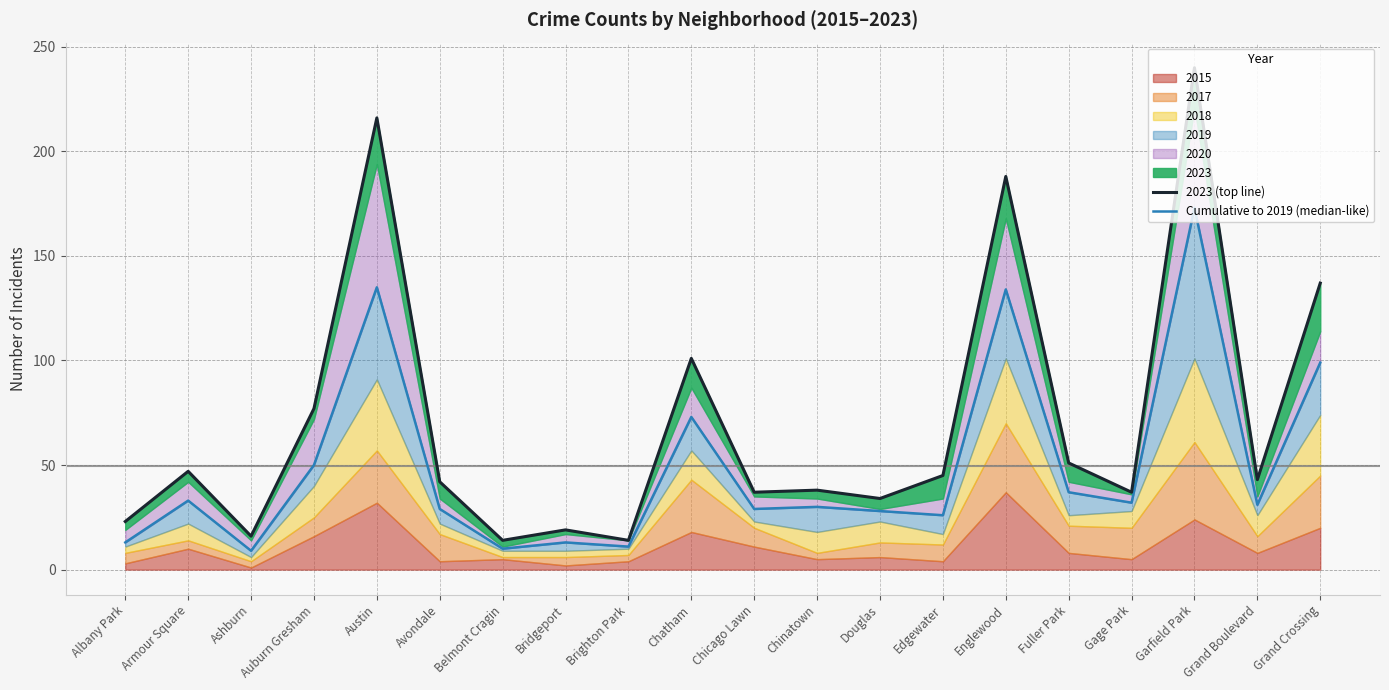

At which category does the chart reach its minimum across all series?

Ashburn